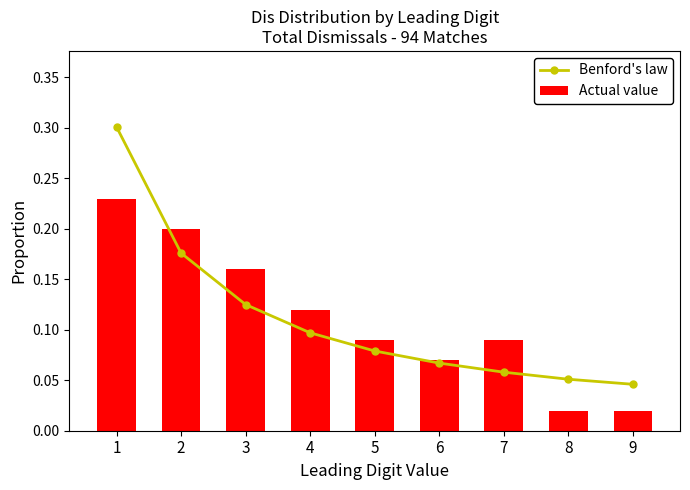

Count the Benford's law values in the range 0 to 1.

9